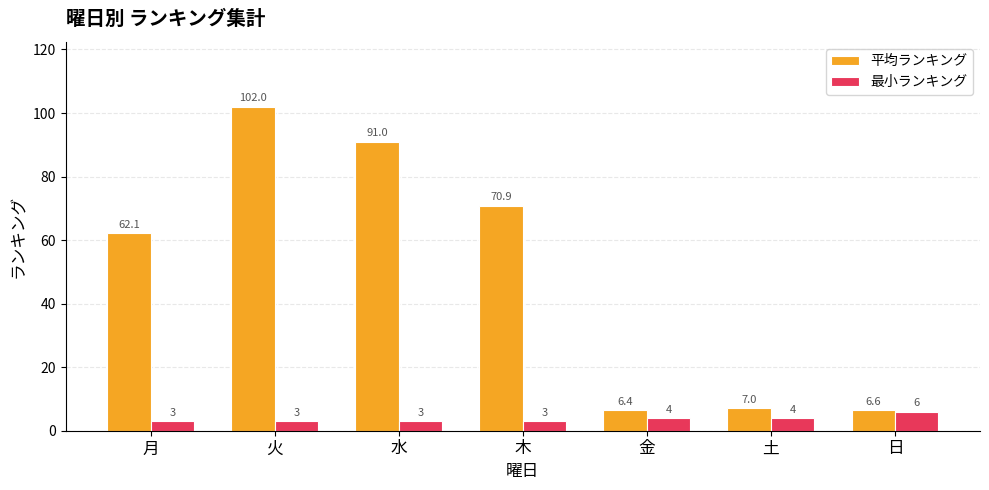

What is the sum of all 最小ランキング values?

26.0